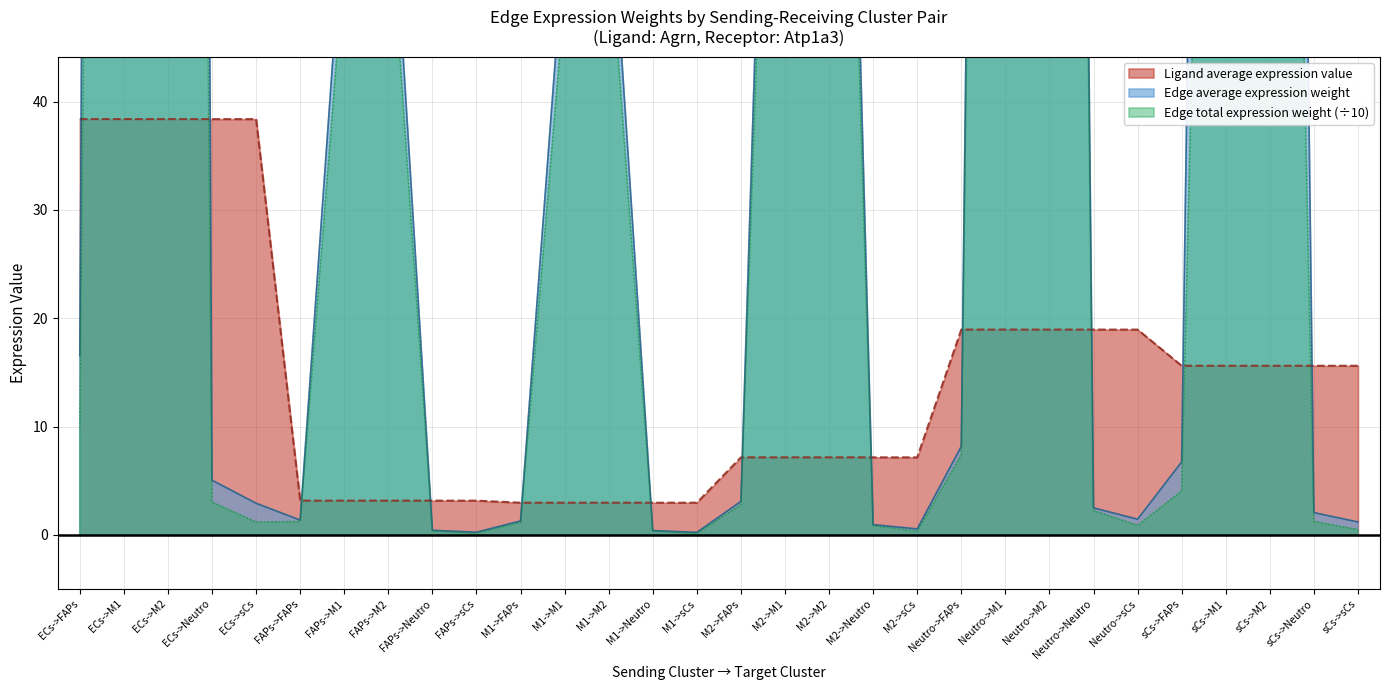

True or false: Edge average expression weight and Edge total expression weight cross at least once.

False